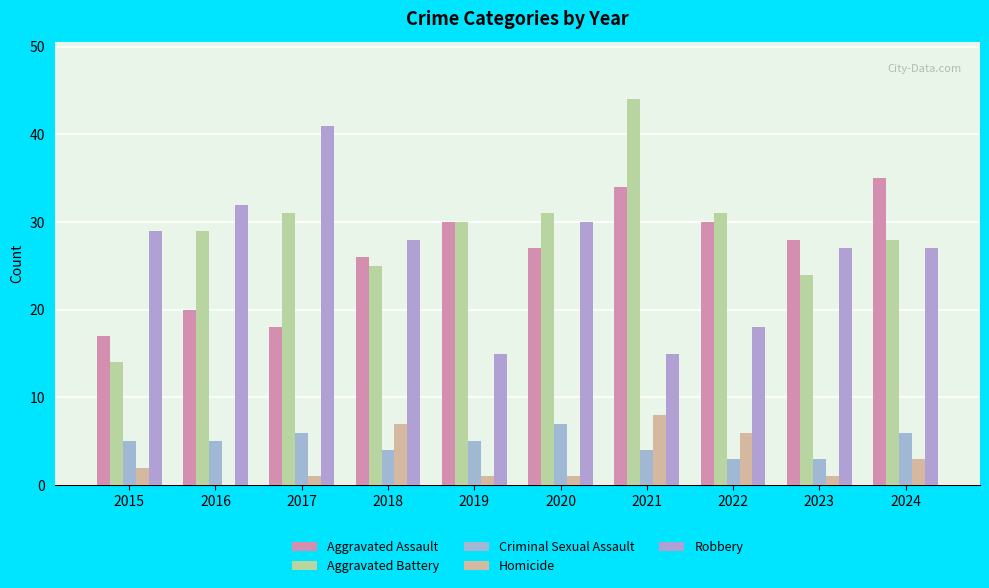

The value of Criminal Sexual Assault at 2024 is 6. True or false?

True